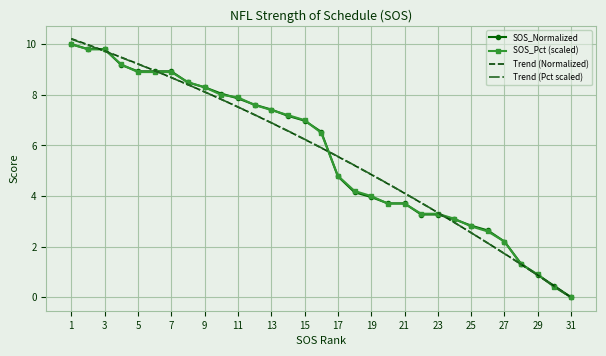

Rank the categories by SOS_Percentage value from lowest to highest.

31, 30, 29, 28, 27, 26, 25, 24, 22, 23, 20, 21, 19, 18, 17, 16, 15, 14, 13, 12, 11, 10, 9, 8, 5, 6, 7, 4, 2, 3, 1